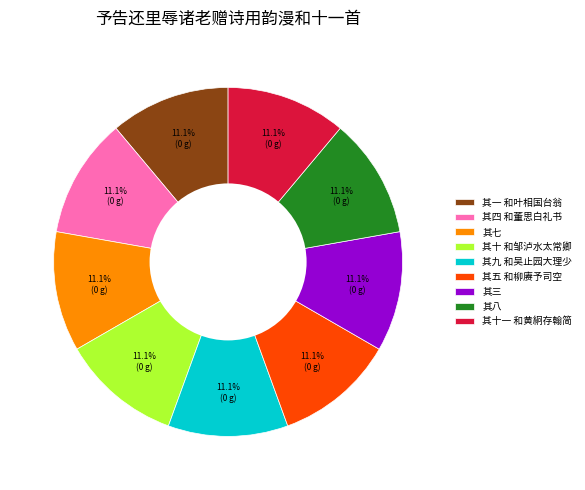

Approximately how many times larger is the value at 其七 compared to 其三?

1.0